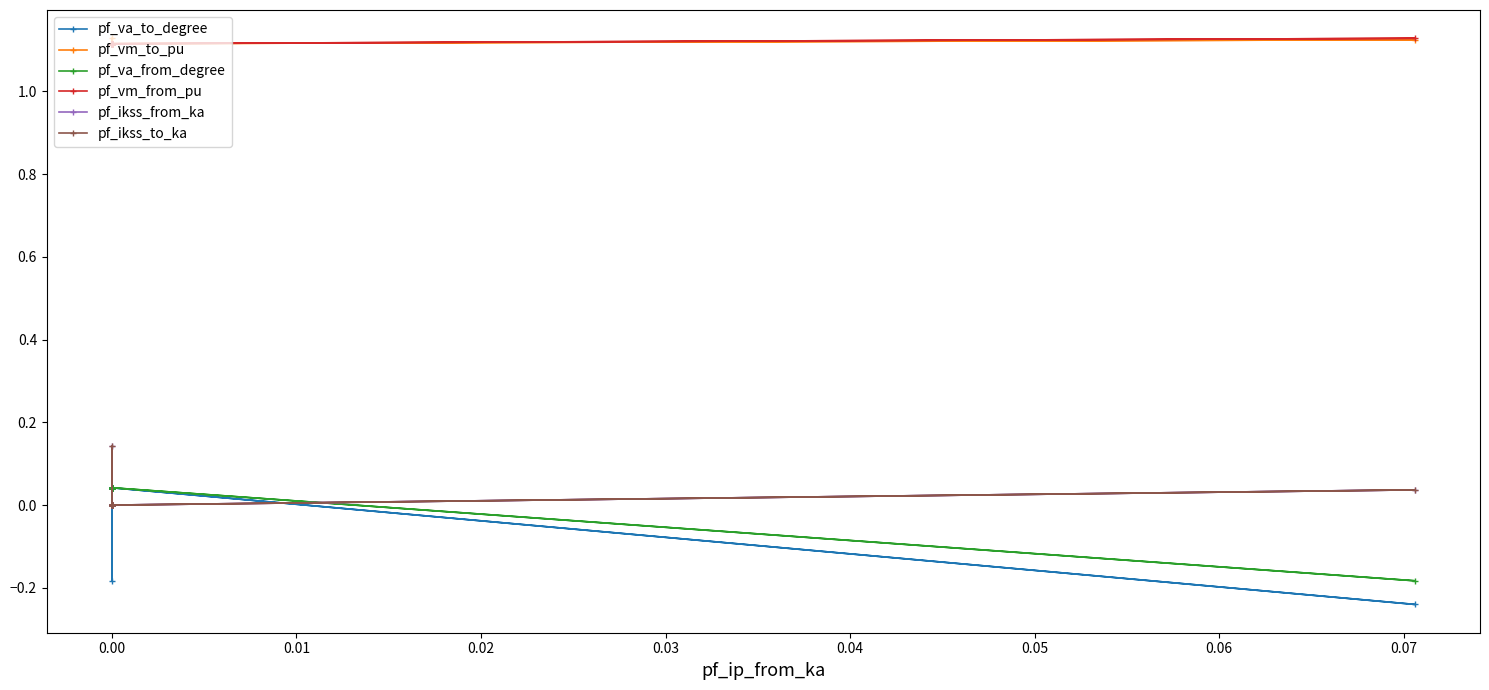

Which has a higher value, 0.08 or −0.01?

−0.01